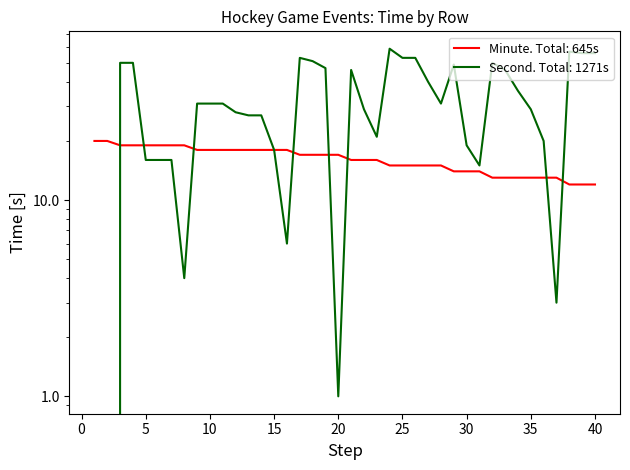

Count the number of data series in this chart.

2